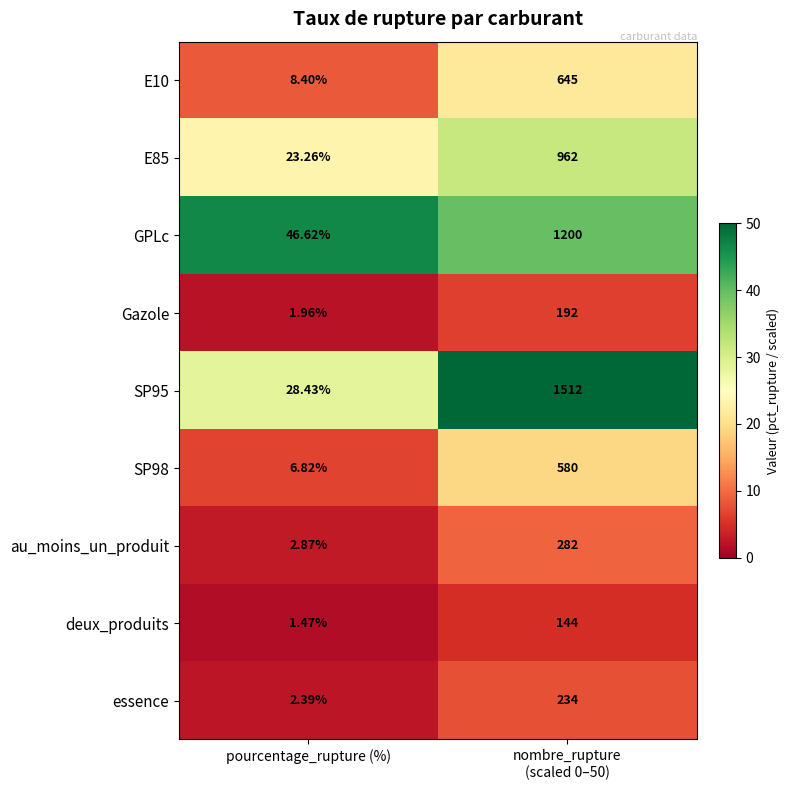

Where is E85 nearest to the value 492?

pourcentage_rupture (%)